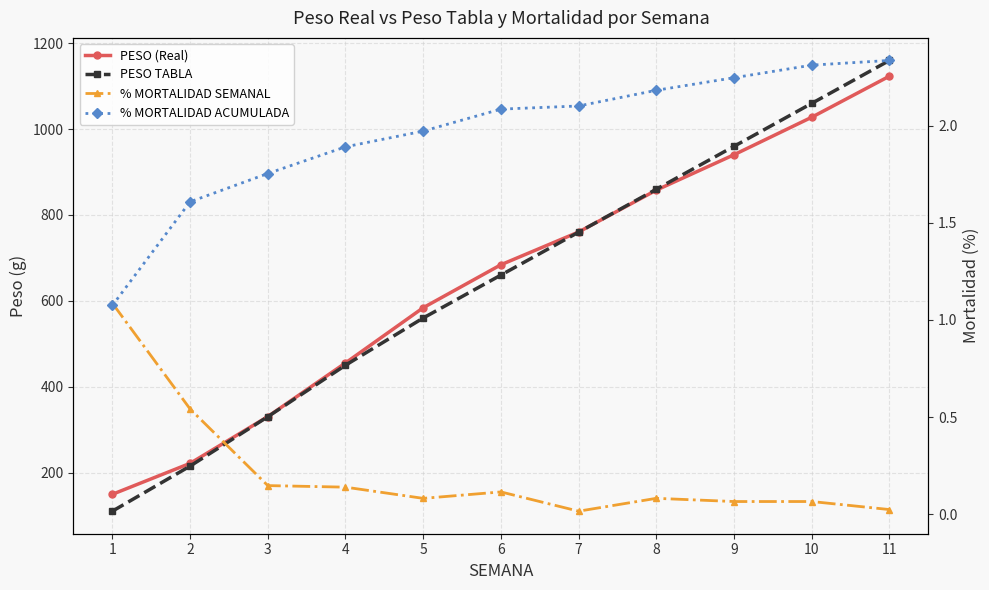

What are all the series names shown in the legend?

PESO (Real), PESO TABLA, % MORTALIDAD SEMANAL, % MORTALIDAD ACUMULADA